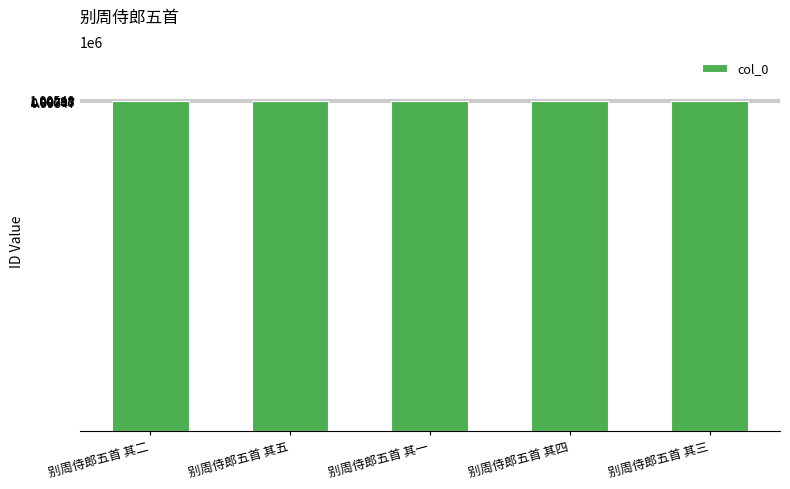

What is the maximum value shown in the chart?

1000479